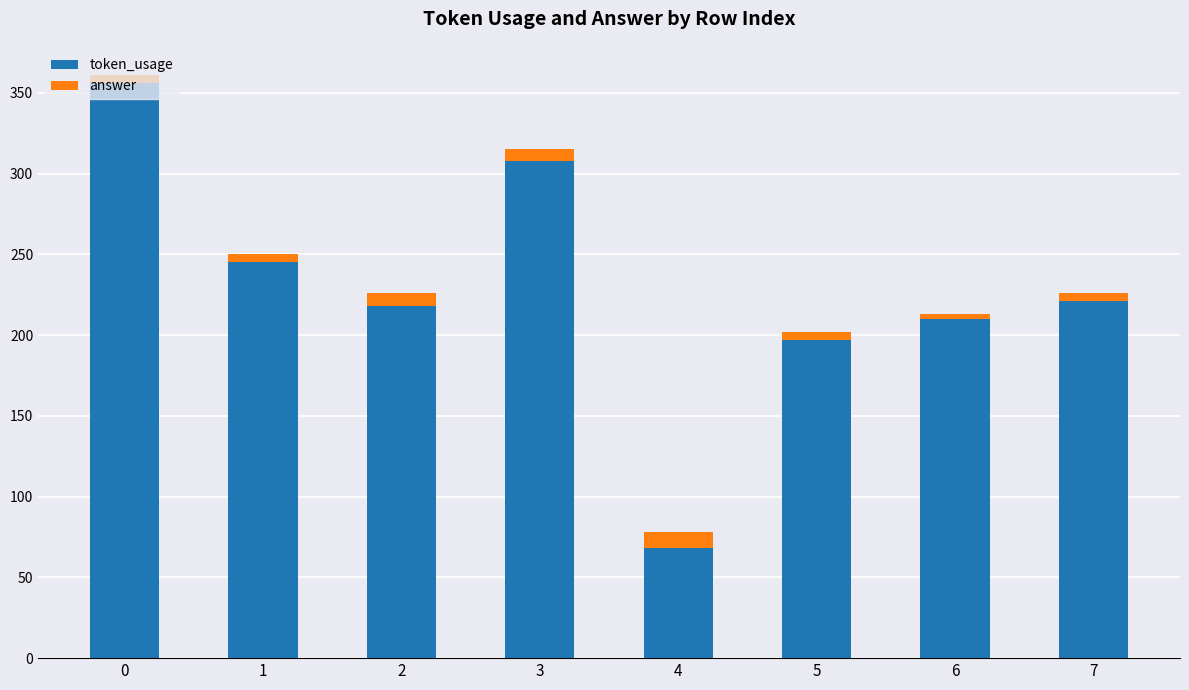

What is the maximum value for token_usage?

356